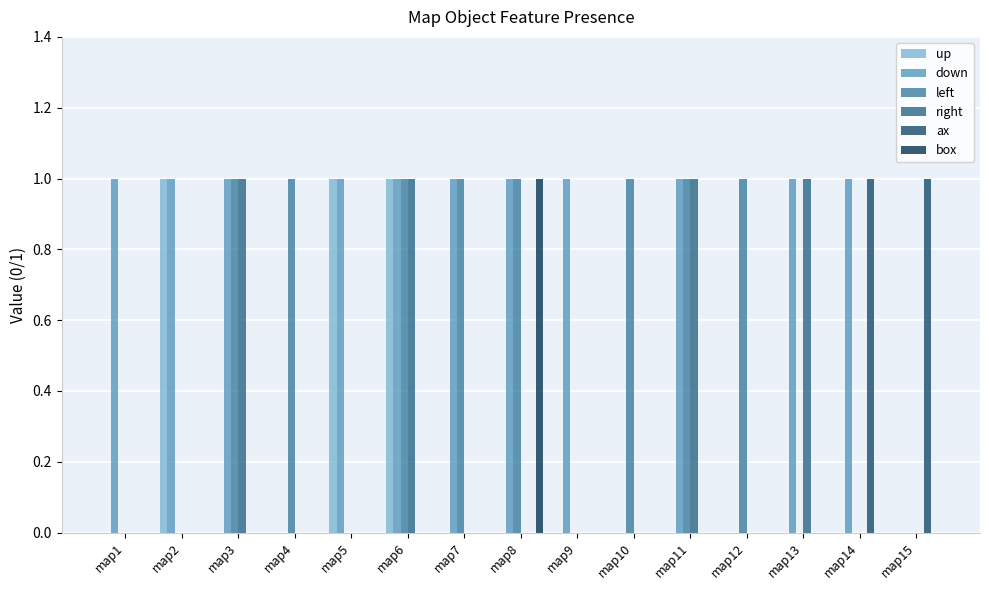

How many distinct data groups are displayed?

6